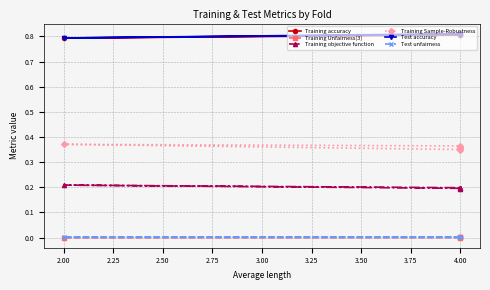

What are all the series names shown in the legend?

Training accuracy, Training Unfairness(3), Training objective function, Training Sample-Robustness, Test accuracy, Test unfairness